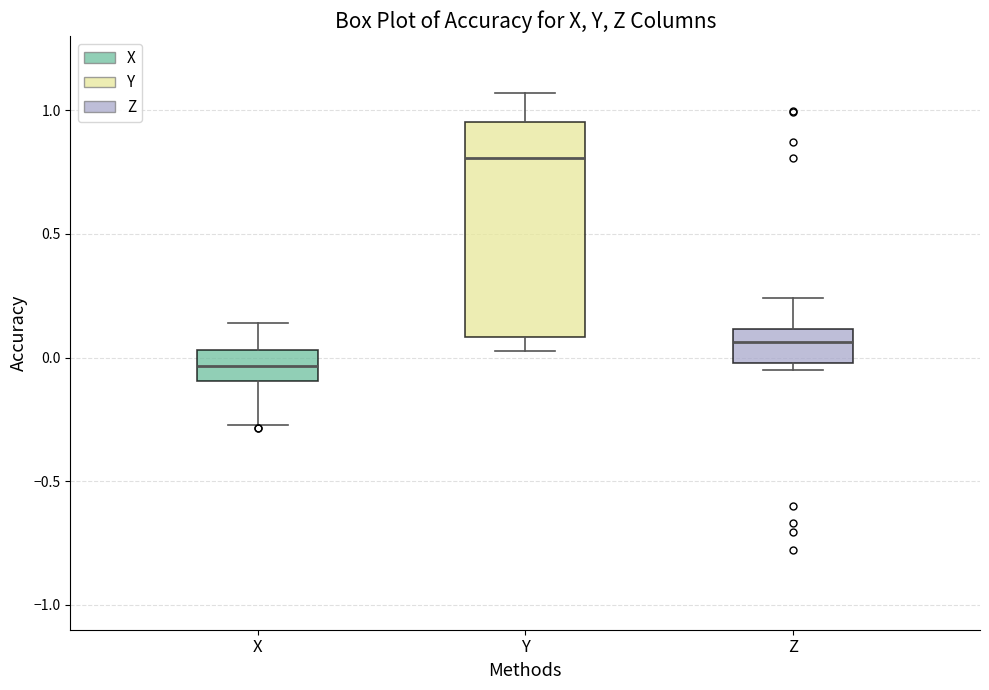

Where is the lower edge of the box for X on the y-axis? The values are not printed on the chart, so give them approximately, as read against the axis.

-0.10